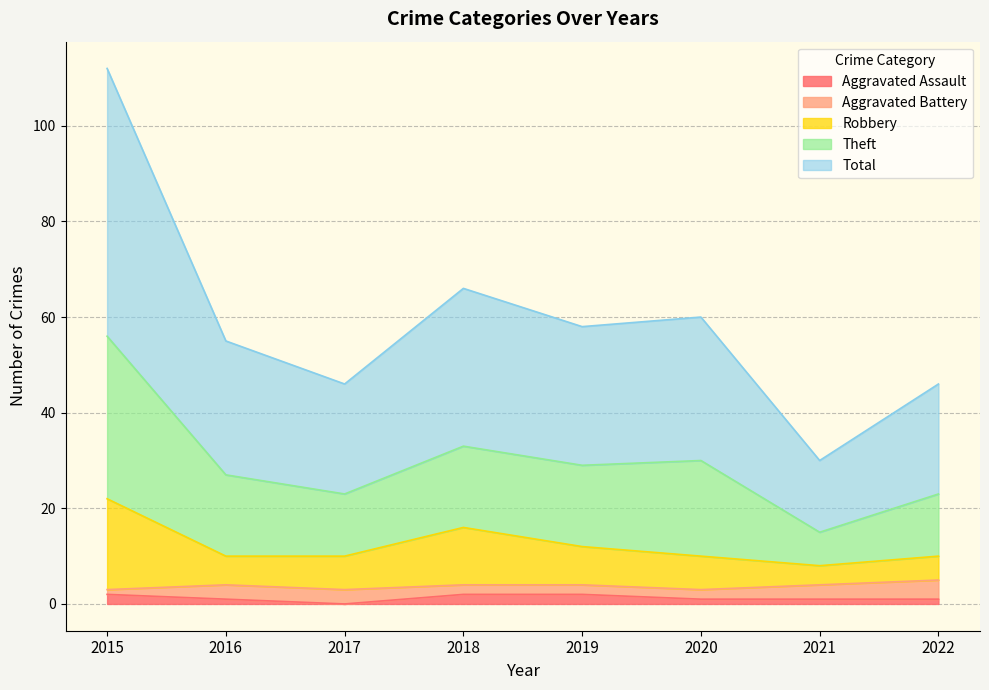

True or false: Aggravated Assault has a value of 2 at 2015.

True